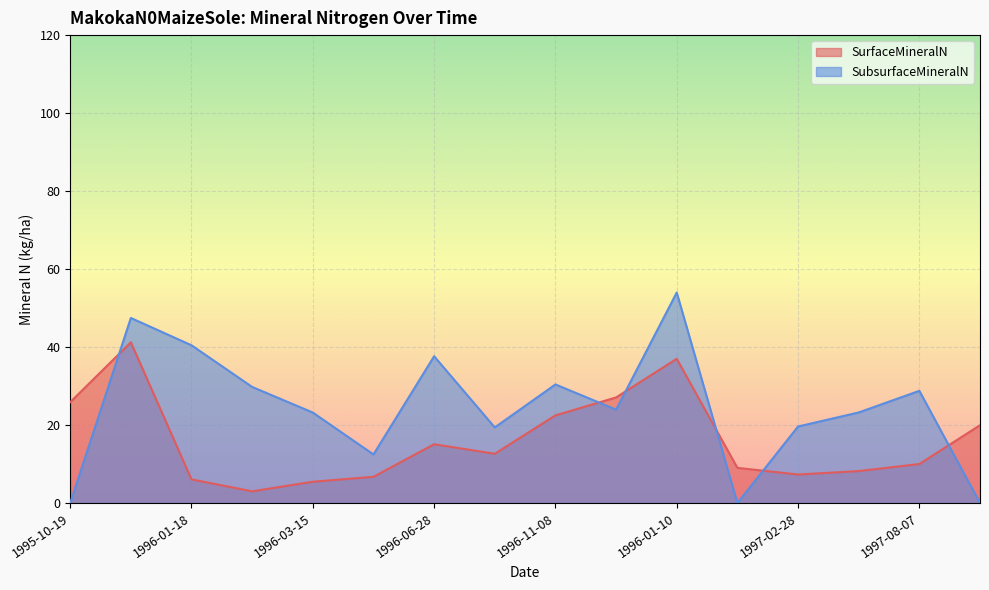

What is the difference between the SubsurfaceMineralN values at 1996-01-10 and 1996-02-23?

24.2